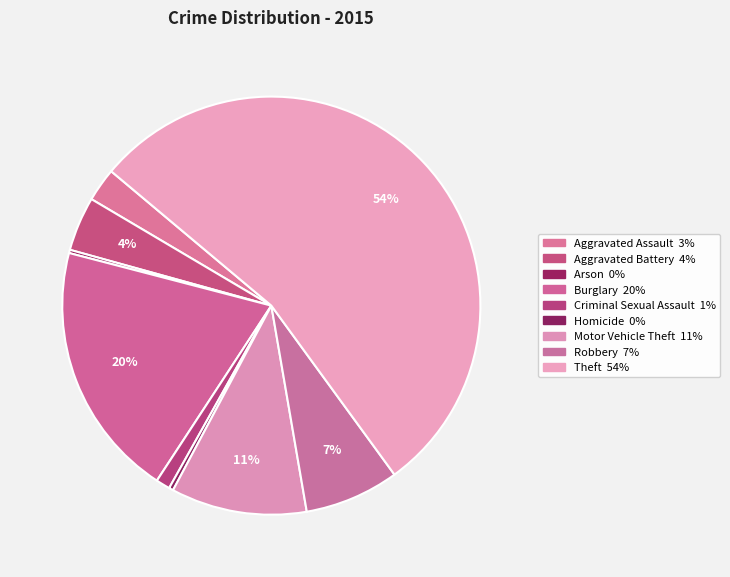

Between Aggravated Assault and Arson, which is larger?

Aggravated Assault